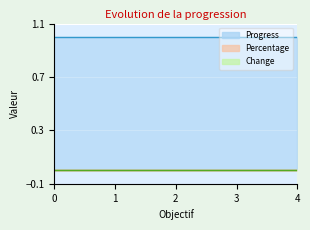

Reading right to left, what are all the values shown in this chart?

Progress: 1	1	1	1	1
Percentage: 0	0	0	0	0
Change: 0	0	0	0	0